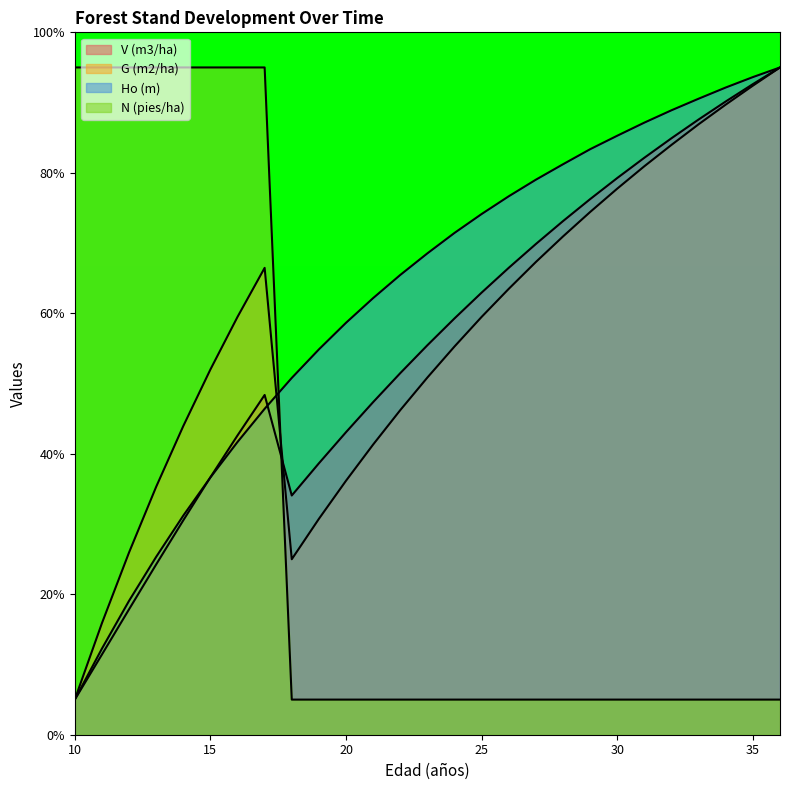

Which has a higher value, 24 or 27?

27